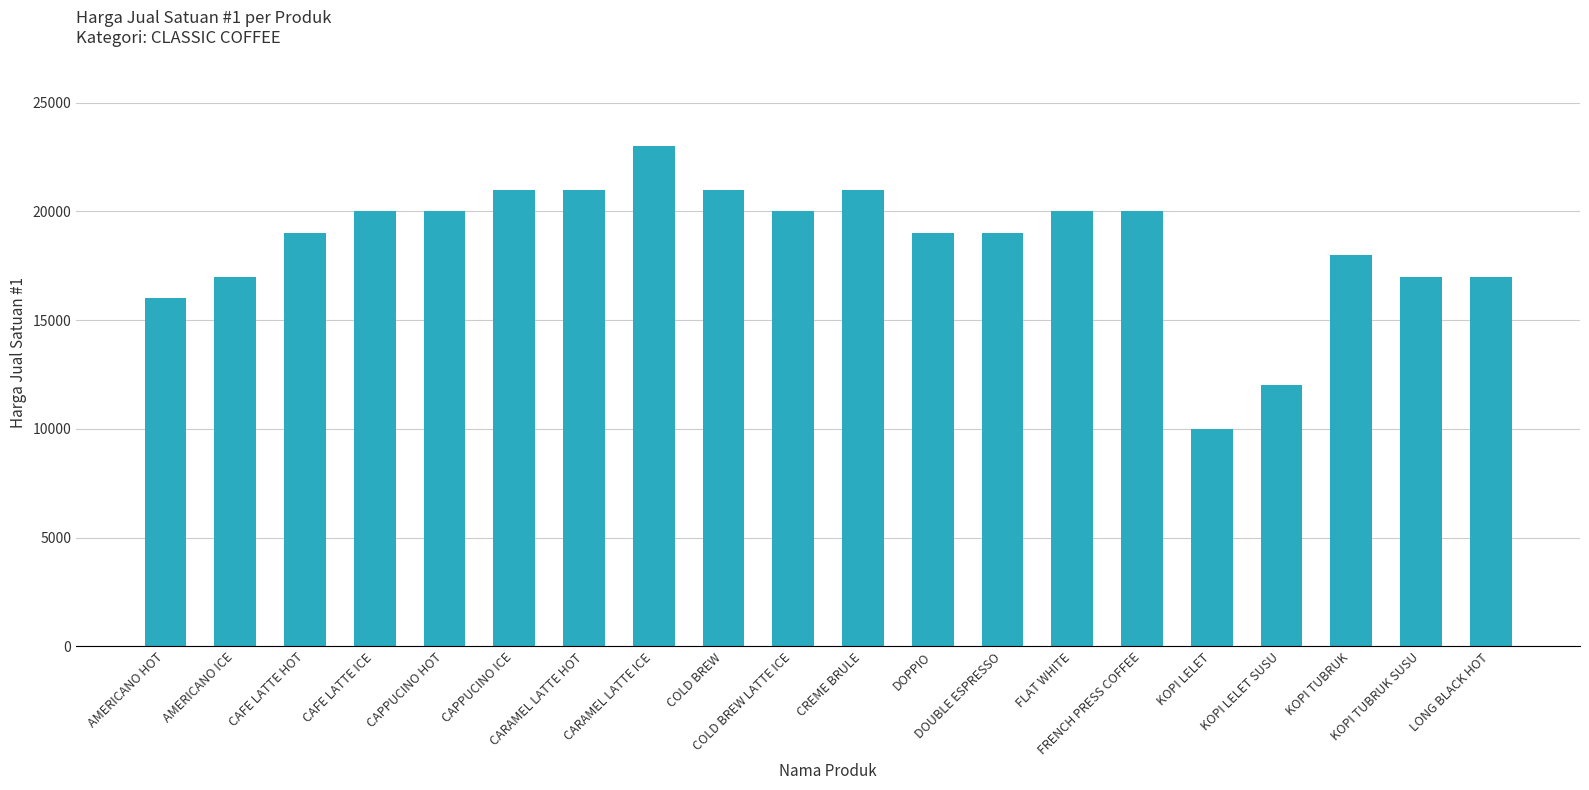

Reading left to right, transcribe all the data shown in this chart.

AMERICANO HOT=16000	AMERICANO ICE=17000	CAFE LATTE HOT=19000	CAFE LATTE ICE=20000	CAPPUCINO HOT=20000	CAPPUCINO ICE=21000	CARAMEL LATTE HOT=21000	CARAMEL LATTE ICE=23000	COLD BREW=21000	COLD BREW LATTE ICE=20000	CREME BRULE=21000	DOPPIO=19000	DOUBLE ESPRESSO=19000	FLAT WHITE=20000	FRENCH PRESS COFFEE=20000	KOPI LELET=10000	KOPI LELET SUSU=12000	KOPI TUBRUK=18000	KOPI TUBRUK SUSU=17000	LONG BLACK HOT=17000